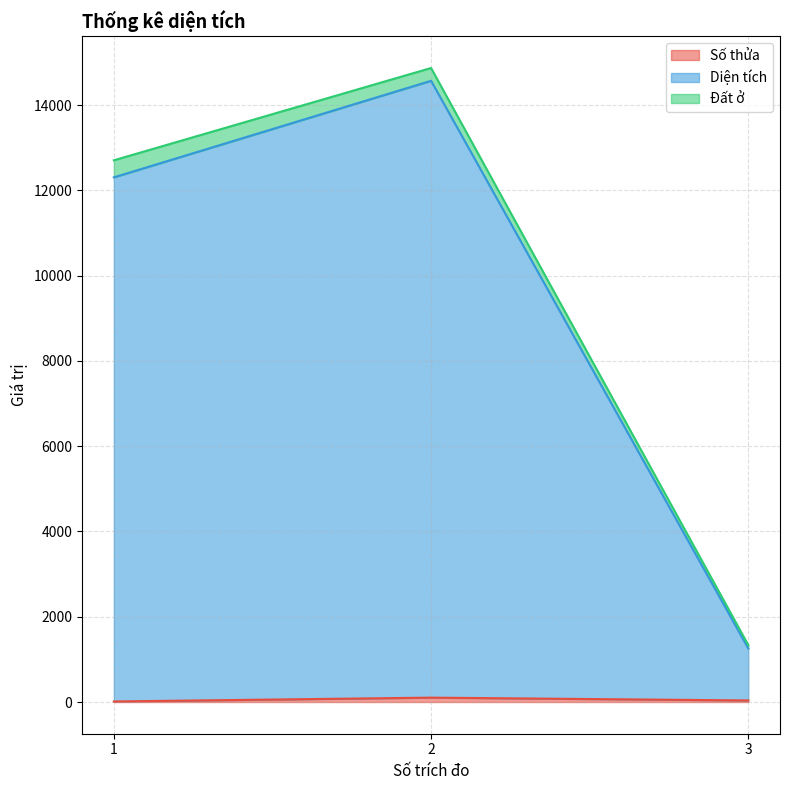

What is the smallest value displayed?

13.0